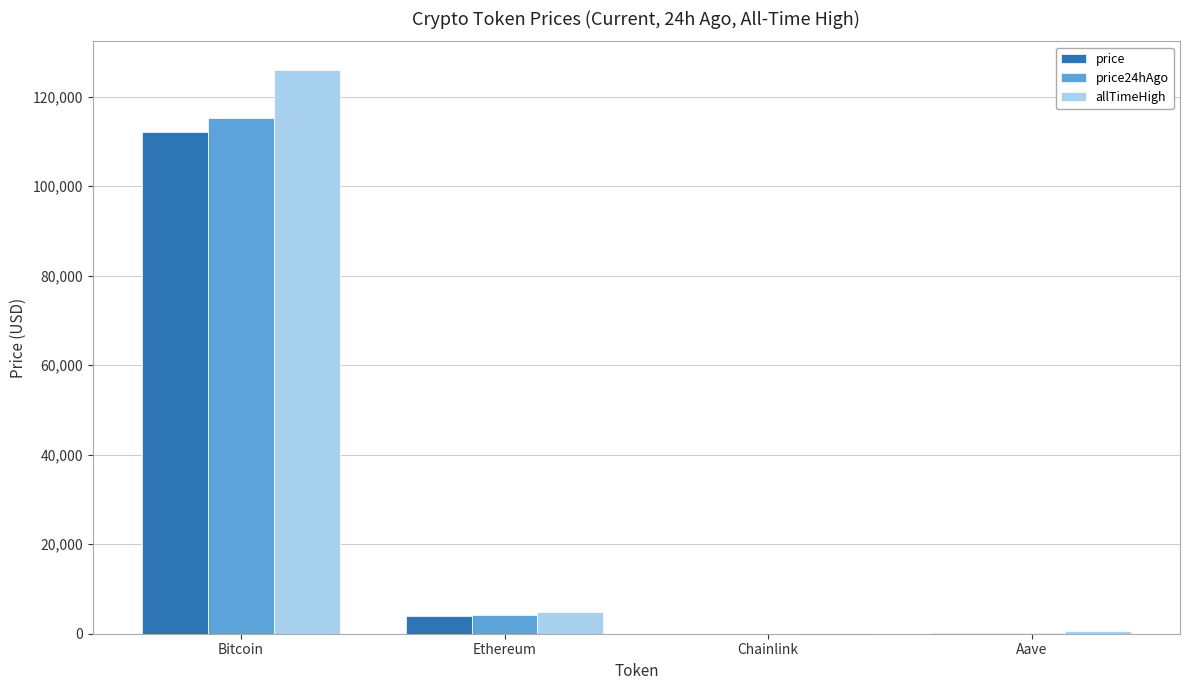

The value of allTimeHigh at Ethereum is 4946.1. True or false?

True